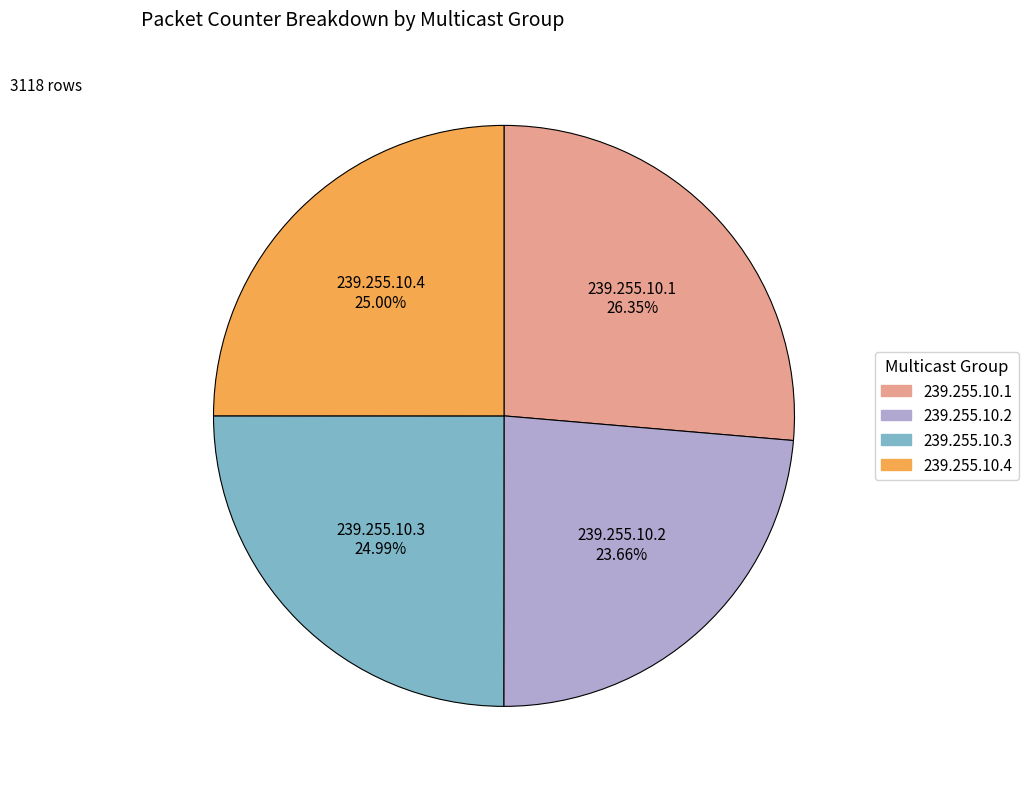

Approximately how many times larger is the value at 239.255.10.3 compared to 239.255.10.4?

1.0